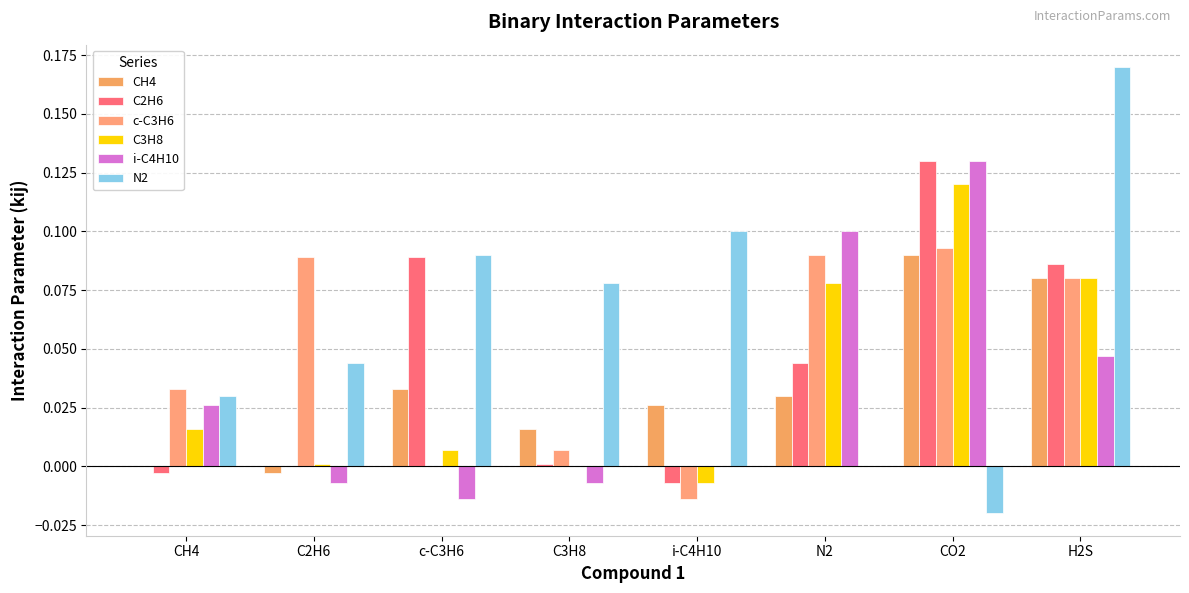

How many categories are shown in the chart?

8